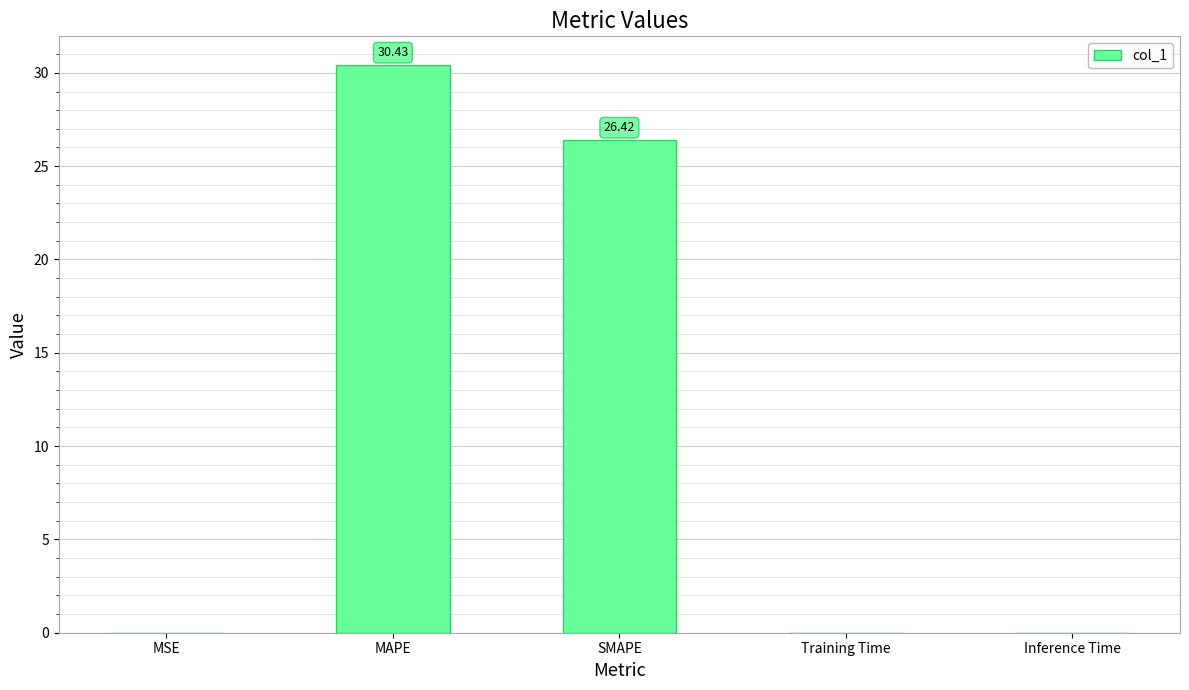

Are the bars horizontal?

No